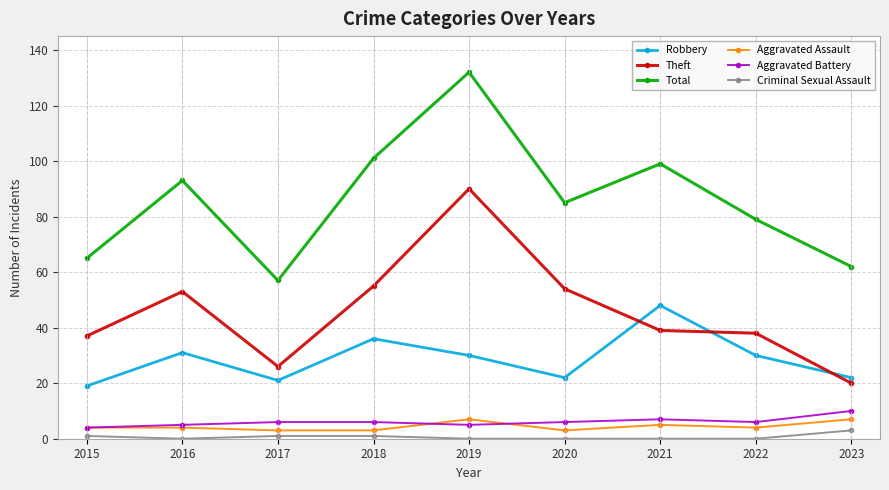

Which category has the lowest value in the Theft series?

2023